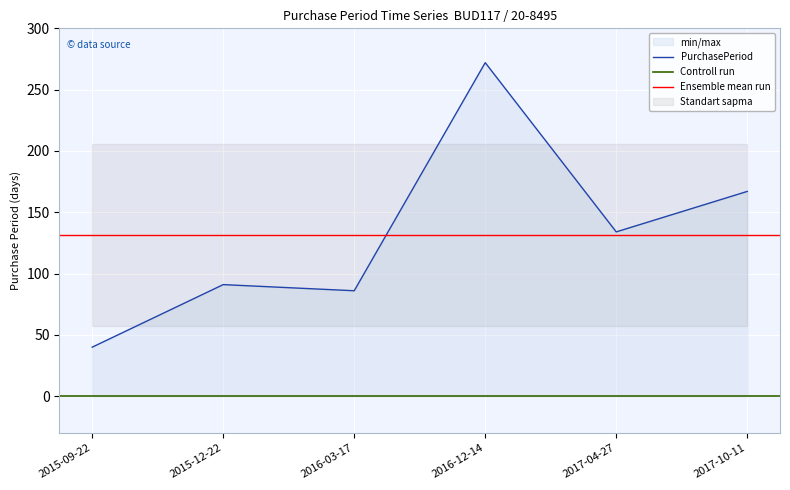

Reading right to left, extract all data points from this chart.

2017-10-11=167	2017-04-27=134	2016-12-14=272	2016-03-17=86	2015-12-22=91	2015-09-22=40